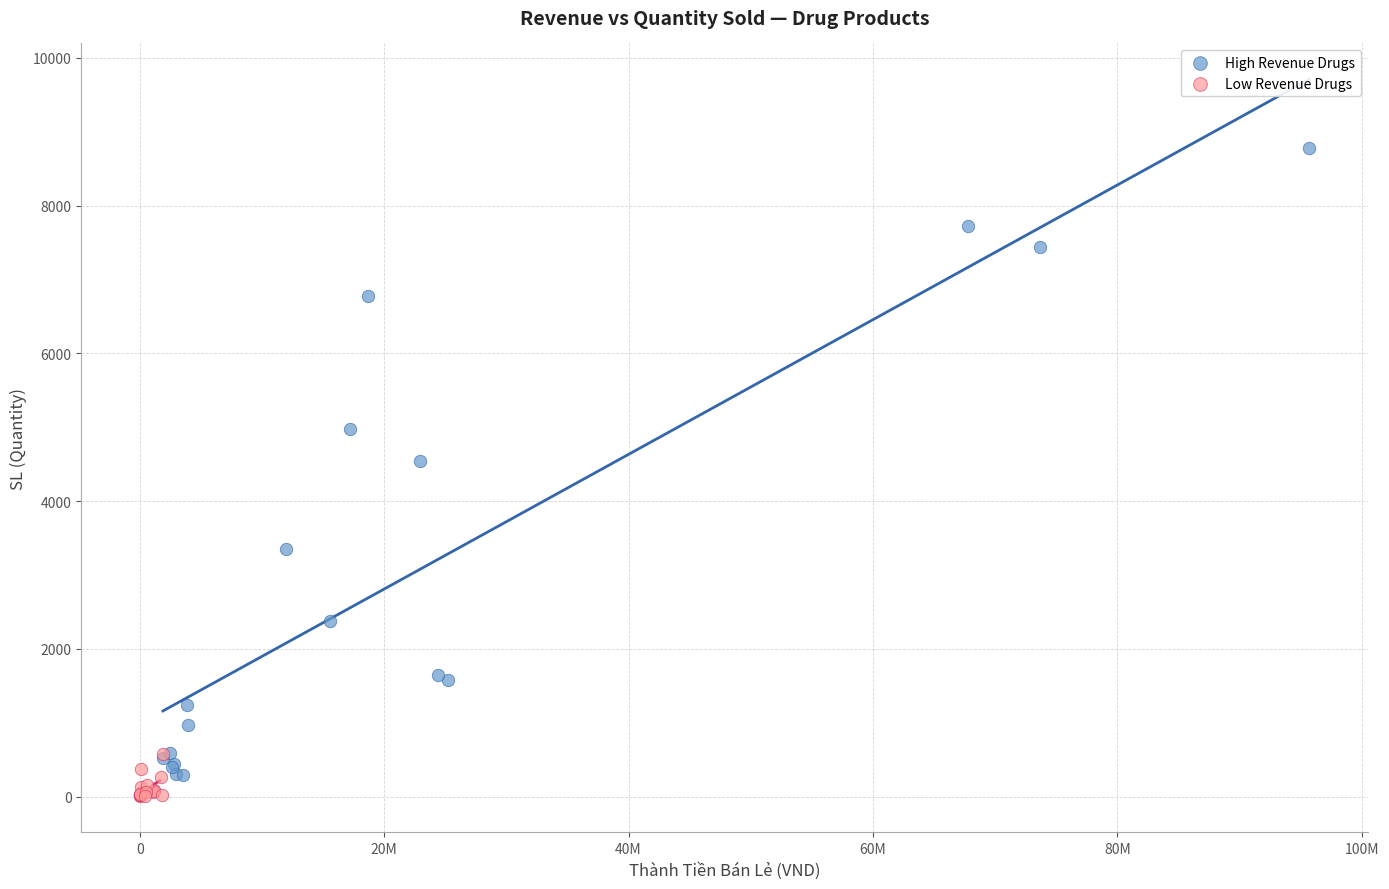

Which series has the widest spread of Y values?

High Revenue Drugs